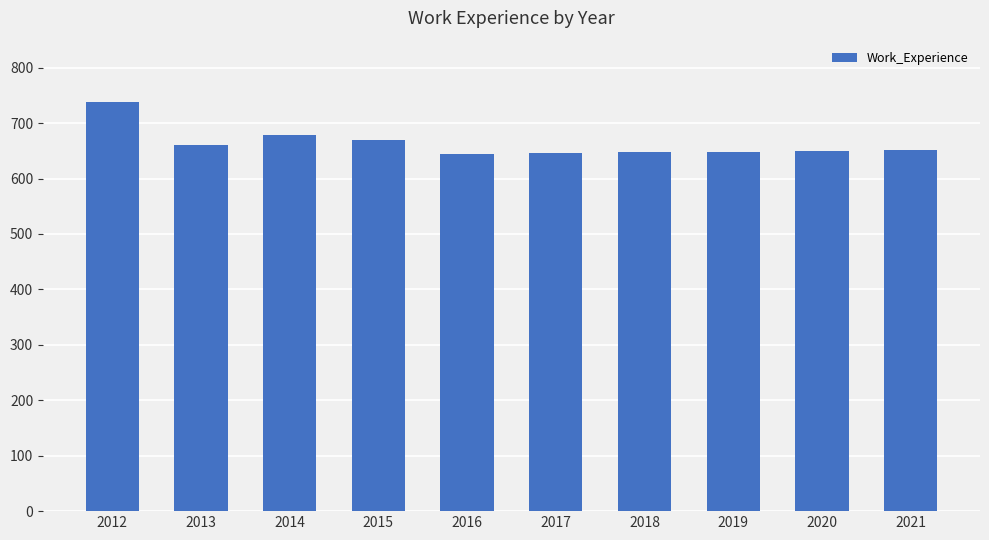

What is the sum of the values at 2019 and 2018?

1295